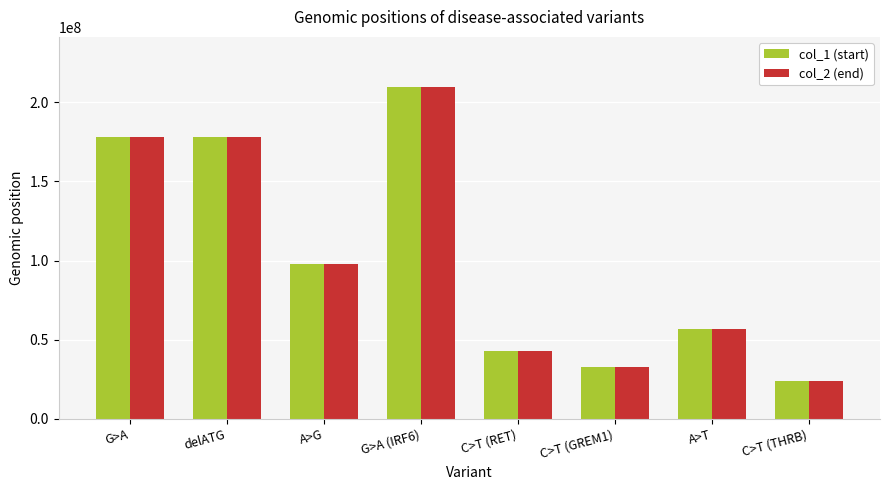

At which category is the sum across all series the highest?

G>A (IRF6)